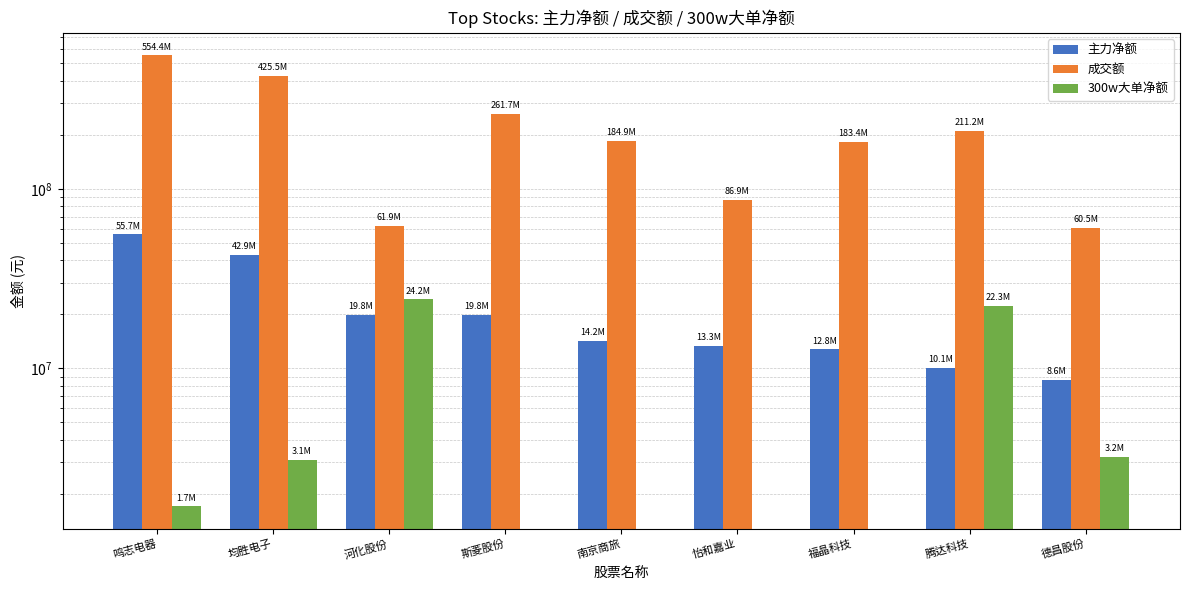

What position from the left is 均胜电子?

2